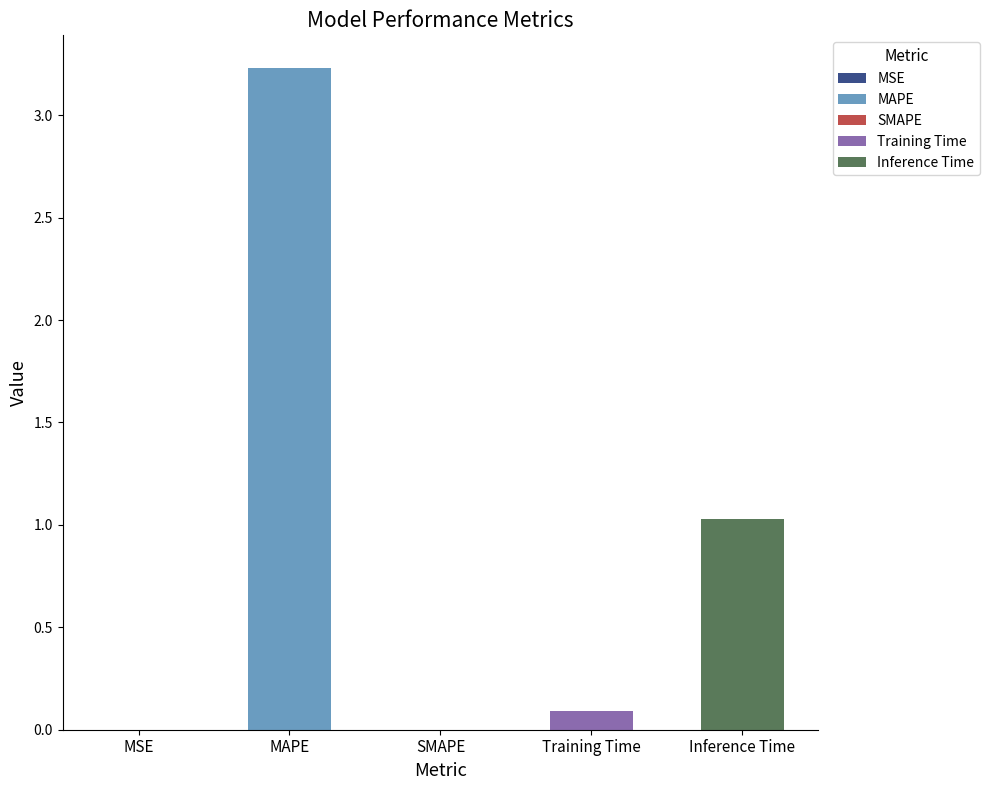

Is it true that the value at MAPE is 3.2?

True